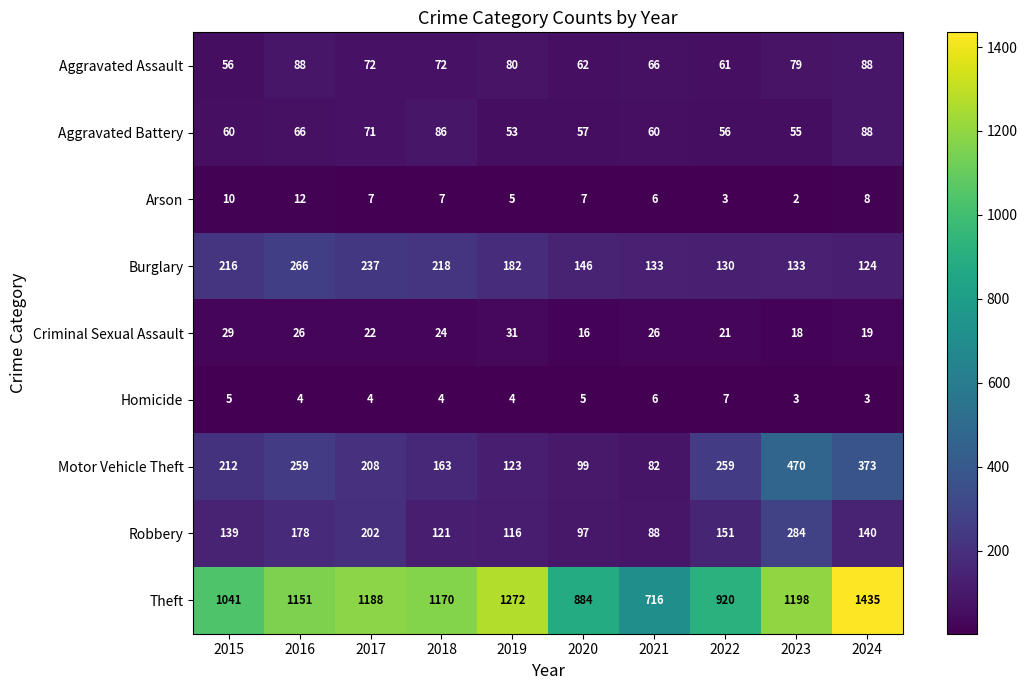

What is the difference between the maximum and minimum values in the Robbery series?

196